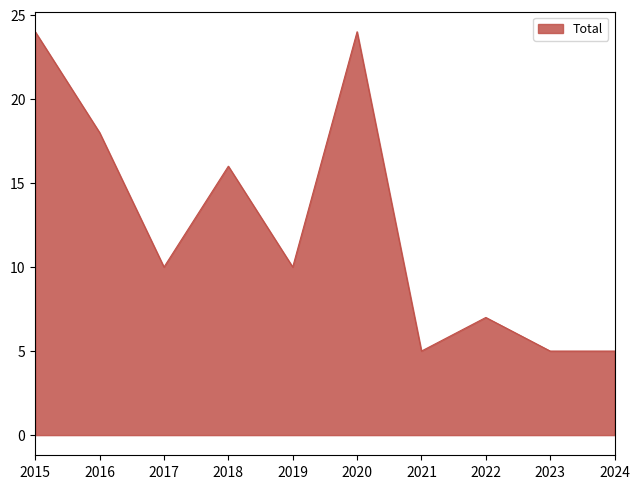

What is the difference between the values at 2017 and 2016?

8